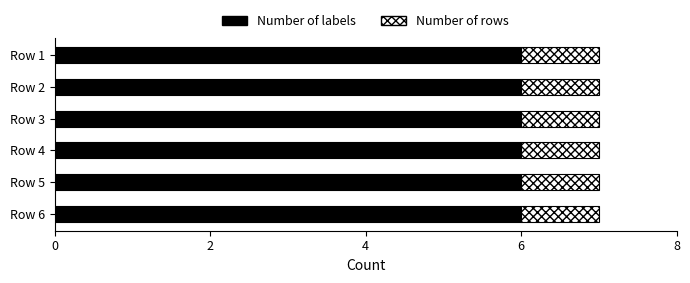

What is the minimum value for Number of labels?

6